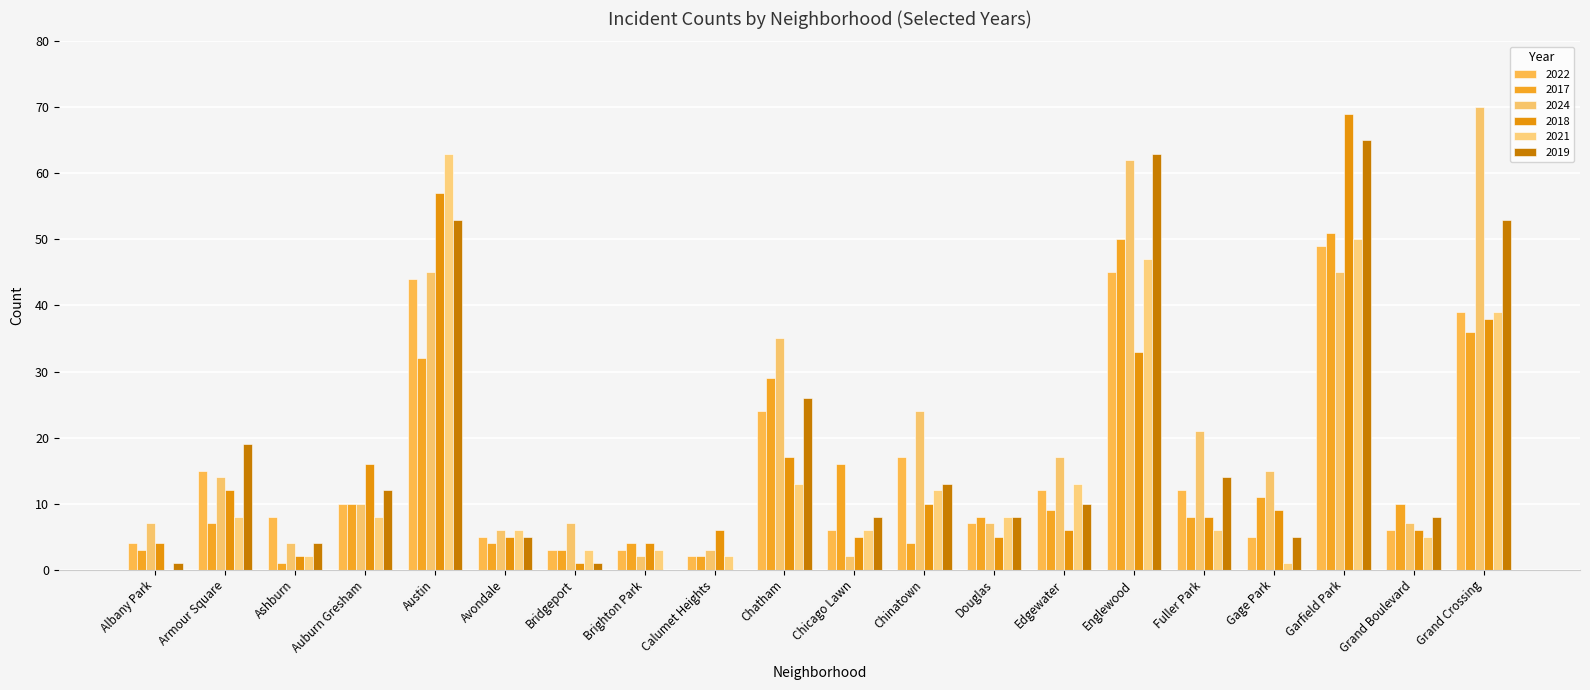

How many series are shown in this chart?

6